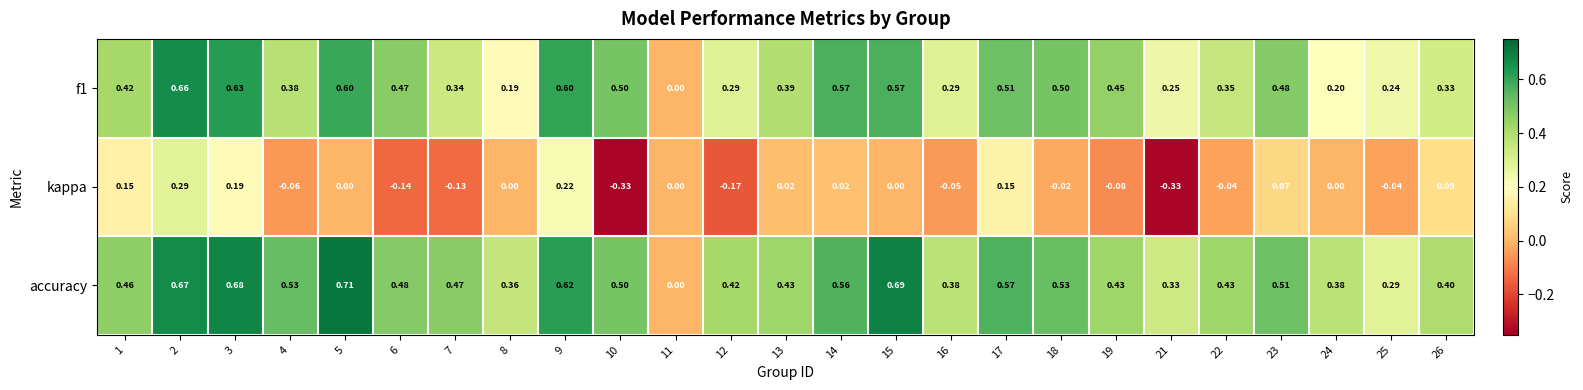

Which series has the largest total across all categories?

accuracy